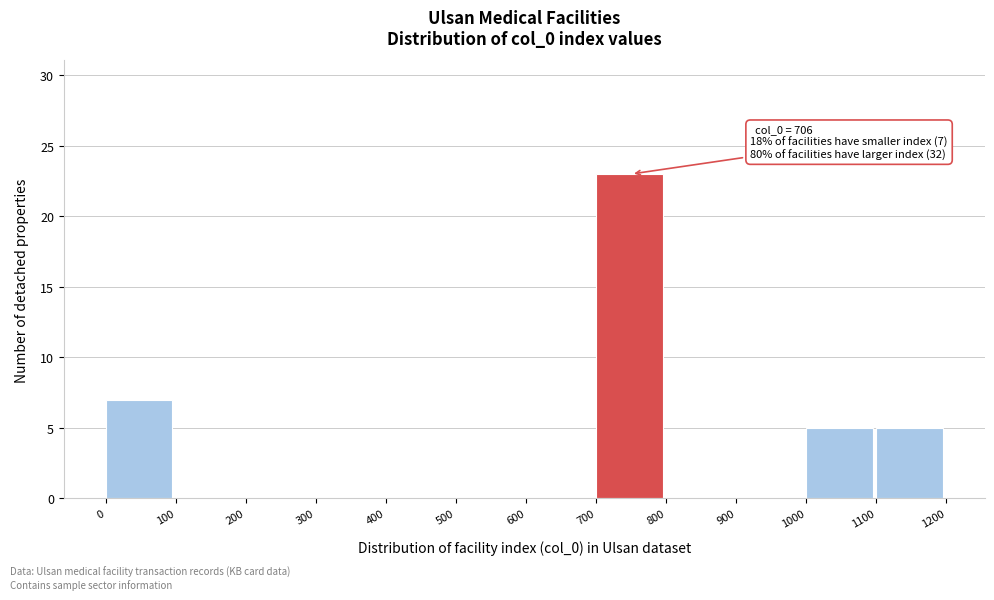

Which range on the x-axis has the tallest bar?

700 to 800